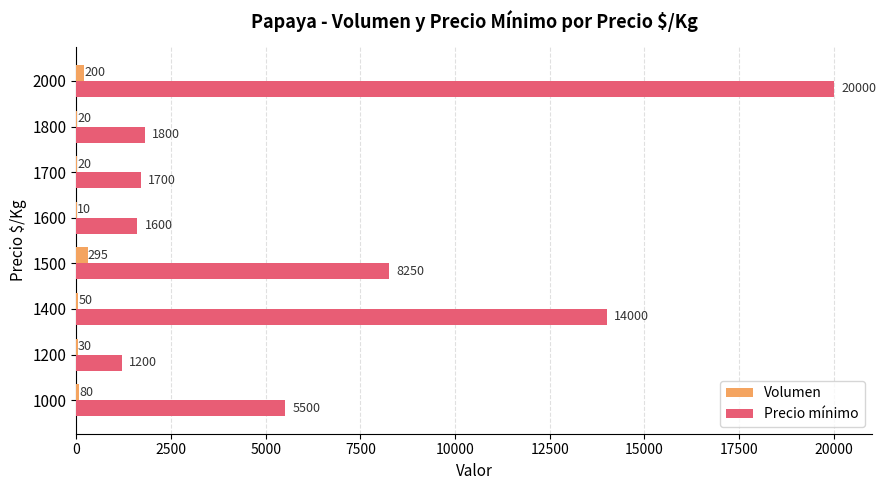

At which category is the sum across all series the highest?

2000